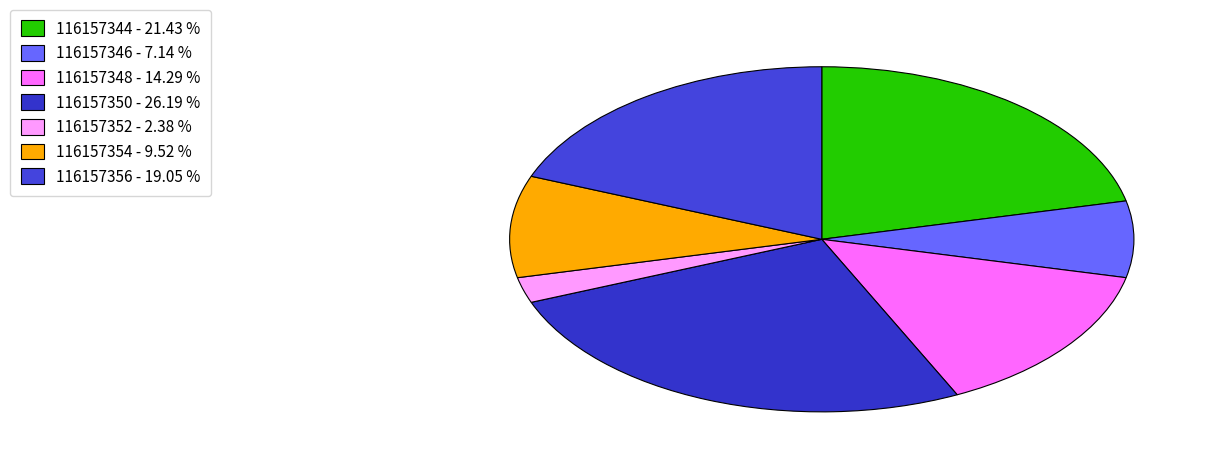

The 116157354 slice represents 1% of the pie. True or false?

False